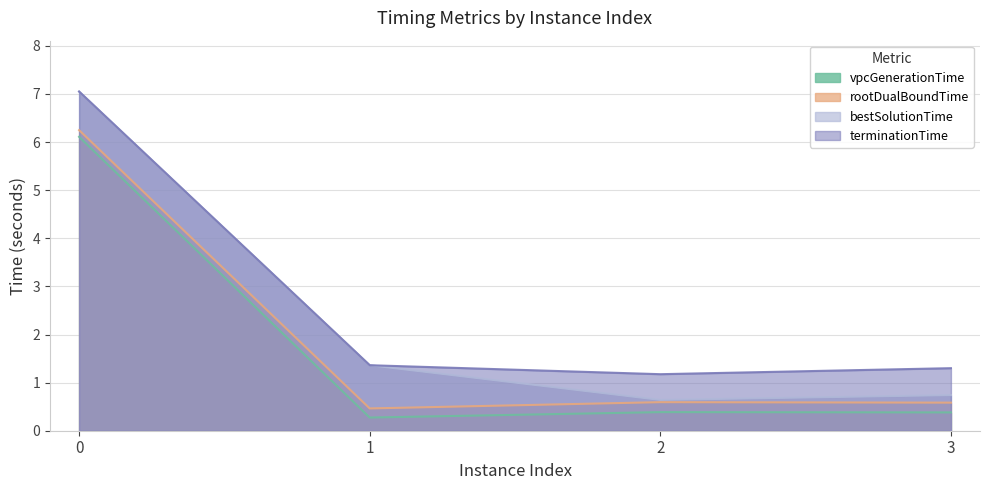

True or false: vpcGenerationTime and rootDualBoundTime intersect in this chart.

False